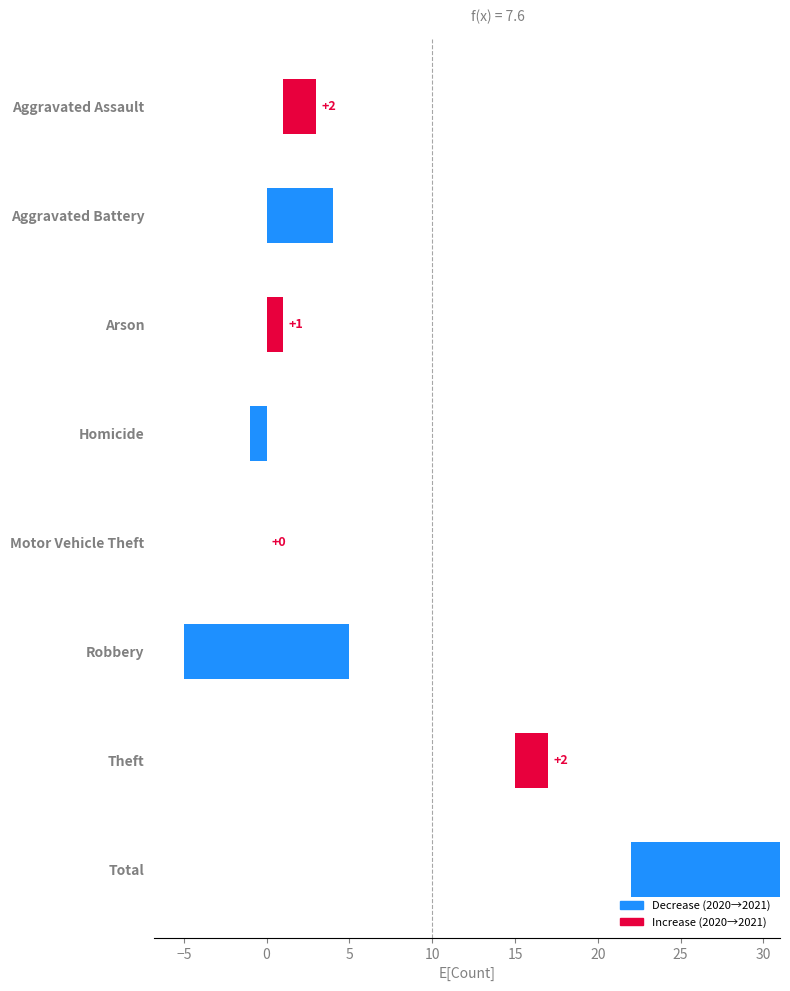

What position from the left is Robbery?

6